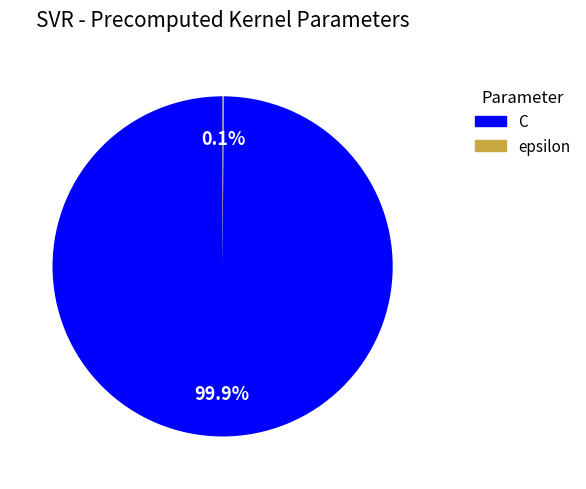

How much of the chart is everything except C?

0.1%